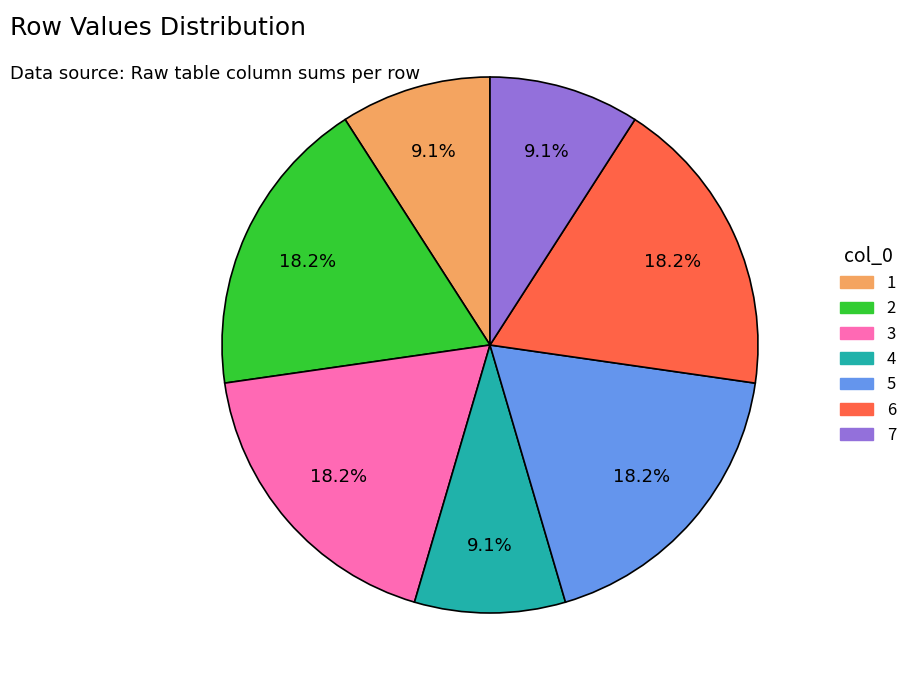

Is there any slice that represents more than half of the pie?

No